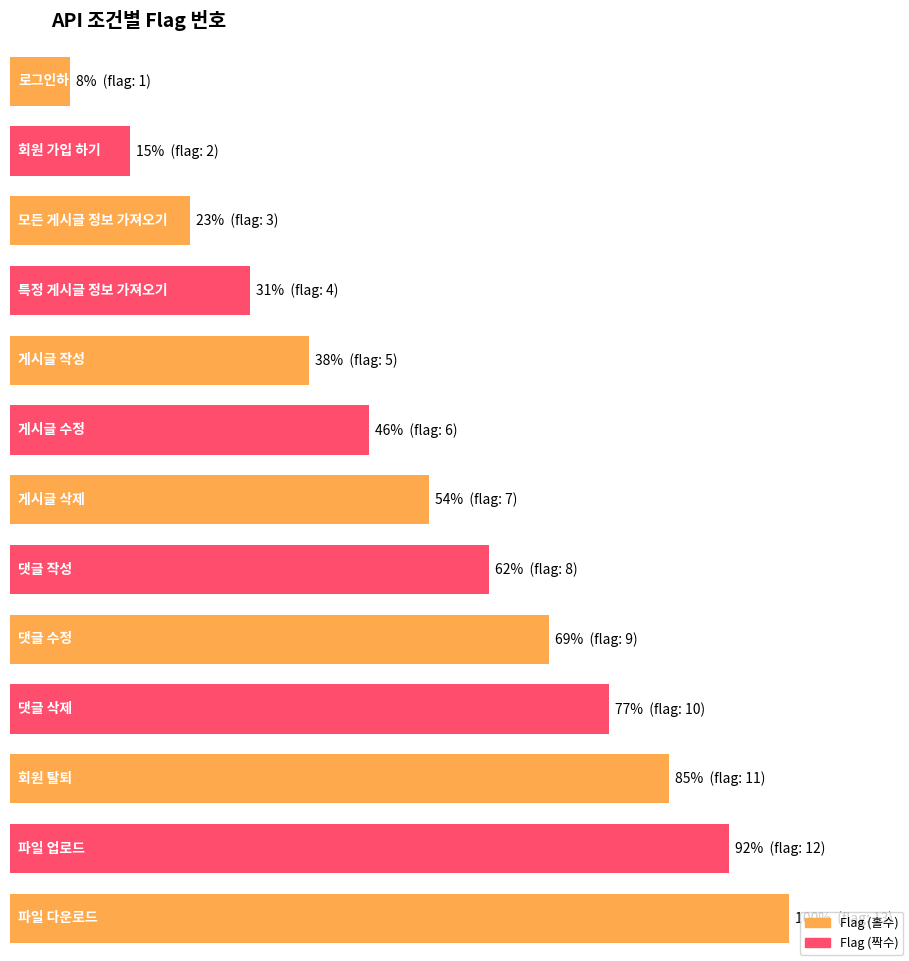

What is the label of the 12th bar from the right?

회원 가입 하기